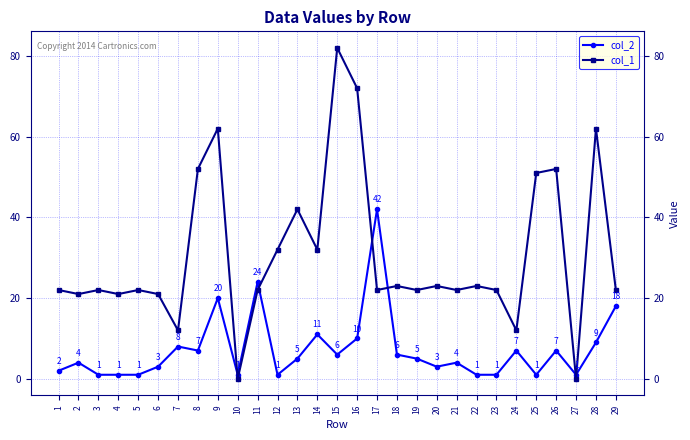

Where does the col_2 series first go above 5?

7